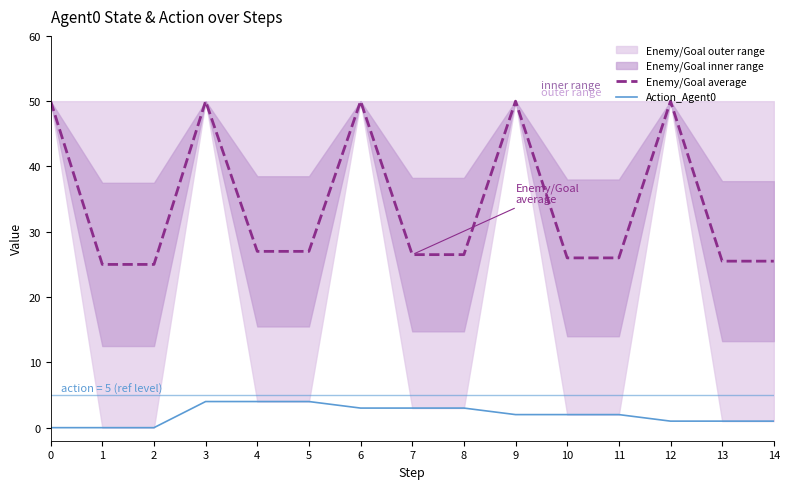

What is the greatest value displayed?

50.0